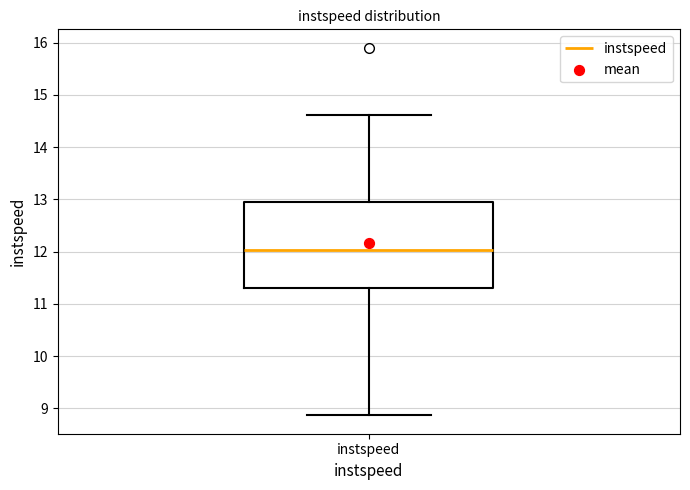

Read this box plot against the y-axis: the position of the median line, the range covered by the box, and the ends of both whiskers. The values are not printed on the chart, so give them approximately, as read against the axis.

median 12.0, box 11.3 to 13.0, whiskers 8.9 to 14.6